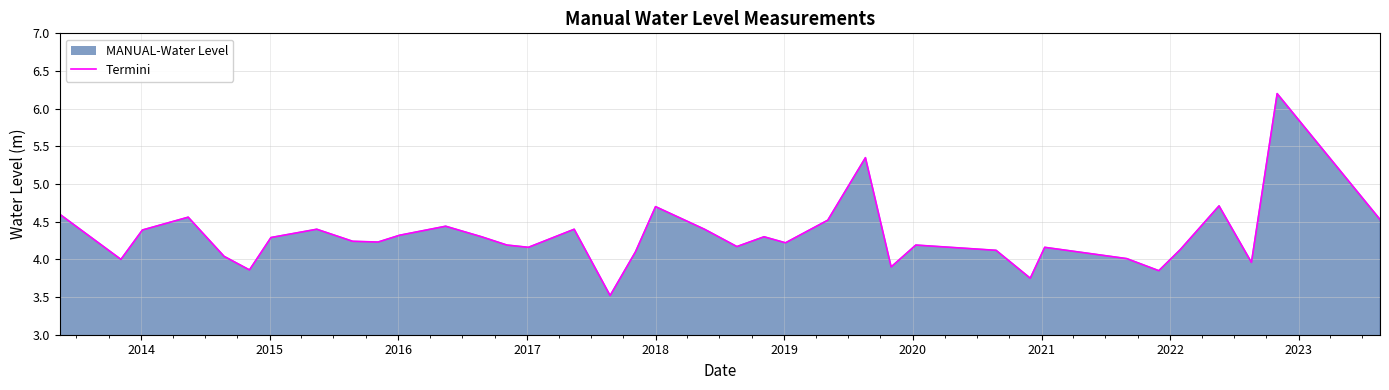

What is the minimum value shown in the chart?

3.5